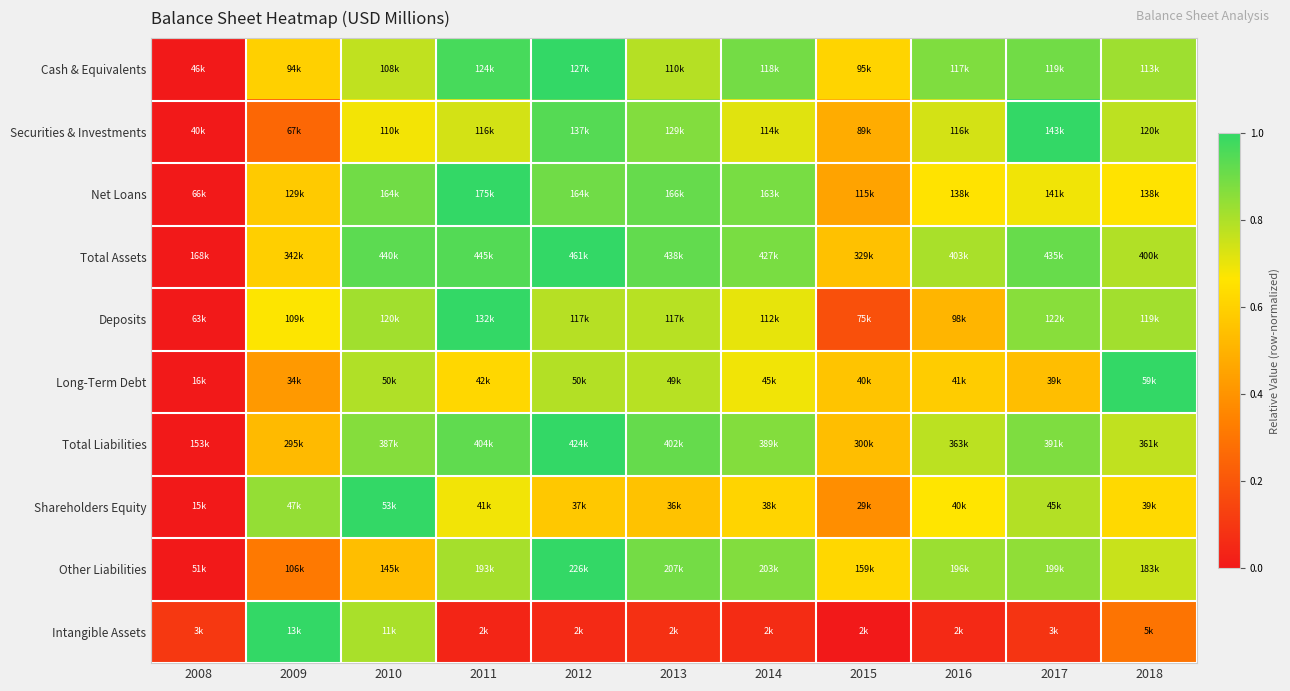

Reading left to right, list all the values displayed in this chart.

Cash & Equivalents: 2008=0.0	2009=0.6	2010=0.8	2011=1.0	2012=1.0	2013=0.8	2014=0.9	2015=0.6	2016=0.9	2017=0.9	2018=0.8
Securities & Investments: 2008=0.0	2009=0.3	2010=0.7	2011=0.7	2012=0.9	2013=0.9	2014=0.7	2015=0.5	2016=0.7	2017=1.0	2018=0.8
Net Loans: 2008=0.0	2009=0.6	2010=0.9	2011=1.0	2012=0.9	2013=0.9	2014=0.9	2015=0.5	2016=0.7	2017=0.7	2018=0.7
Total Assets: 2008=0.0	2009=0.6	2010=0.9	2011=0.9	2012=1.0	2013=0.9	2014=0.9	2015=0.6	2016=0.8	2017=0.9	2018=0.8
Deposits: 2008=0.0	2009=0.7	2010=0.8	2011=1.0	2012=0.8	2013=0.8	2014=0.7	2015=0.2	2016=0.5	2017=0.9	2018=0.8
Long-Term Debt: 2008=0.0	2009=0.4	2010=0.8	2011=0.6	2012=0.8	2013=0.8	2014=0.7	2015=0.6	2016=0.6	2017=0.5	2018=1.0
Total Liabilities: 2008=0.0	2009=0.5	2010=0.9	2011=0.9	2012=1.0	2013=0.9	2014=0.9	2015=0.5	2016=0.8	2017=0.9	2018=0.8
Shareholders Equity: 2008=0.0	2009=0.8	2010=1.0	2011=0.7	2012=0.6	2013=0.6	2014=0.6	2015=0.4	2016=0.7	2017=0.8	2018=0.6
Other Liabilities: 2008=0.0	2009=0.3	2010=0.5	2011=0.8	2012=1.0	2013=0.9	2014=0.9	2015=0.6	2016=0.8	2017=0.8	2018=0.8
Intangible Assets: 2008=0.1	2009=1.0	2010=0.8	2011=0.0	2012=0.1	2013=0.1	2014=0.1	2015=0.0	2016=0.1	2017=0.1	2018=0.3